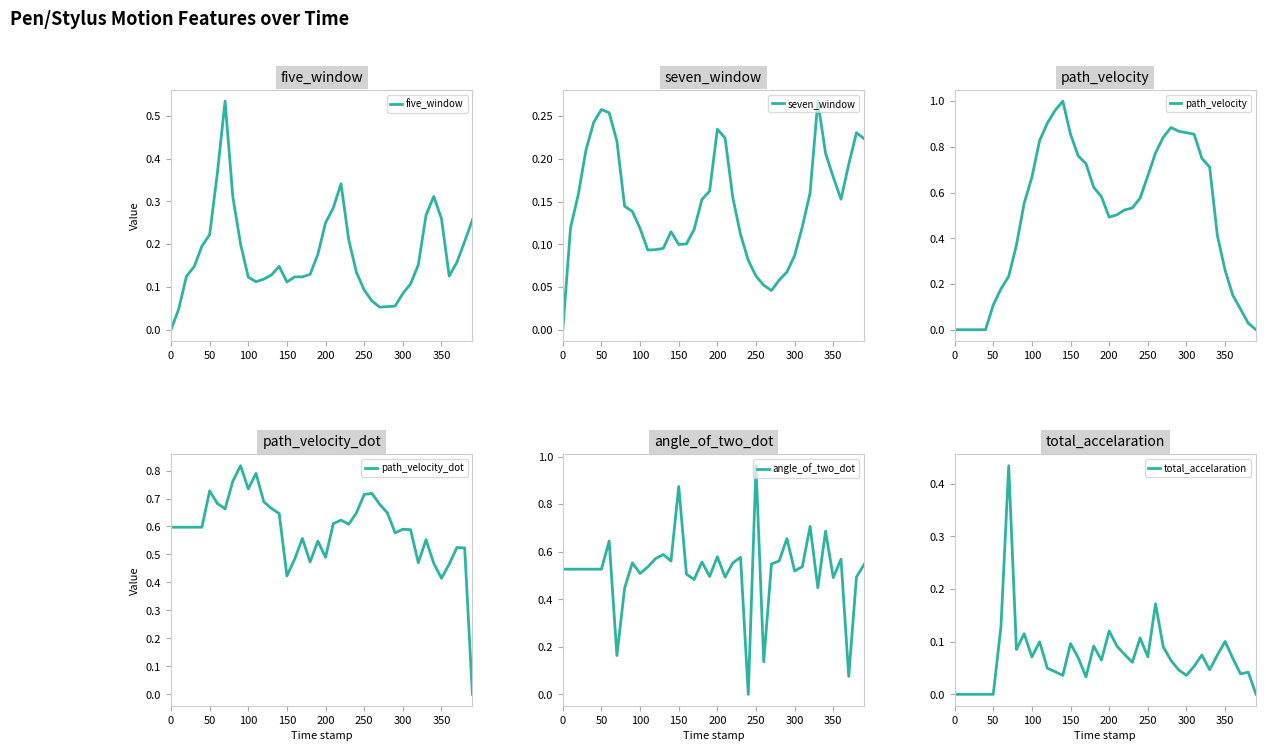

At which label does angle_of_two_dot reach its peak?

250